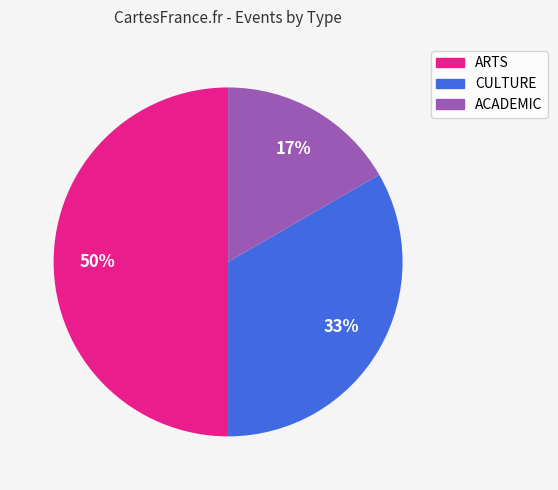

To the nearest percent, what is the difference between the ARTS and ACADEMIC slice percentages?

33%